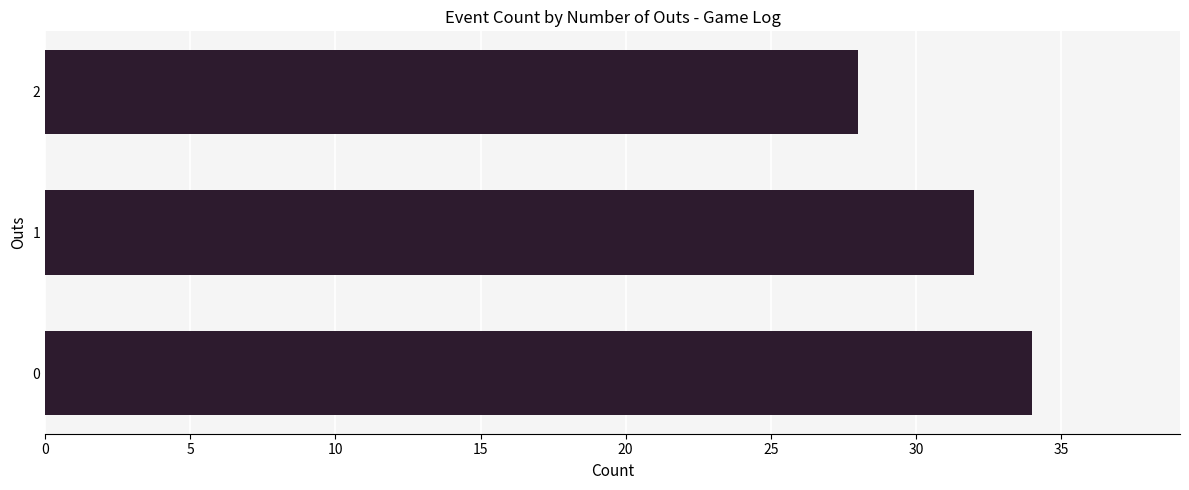

Rank the categories by value from lowest to highest.

2, 1, 0